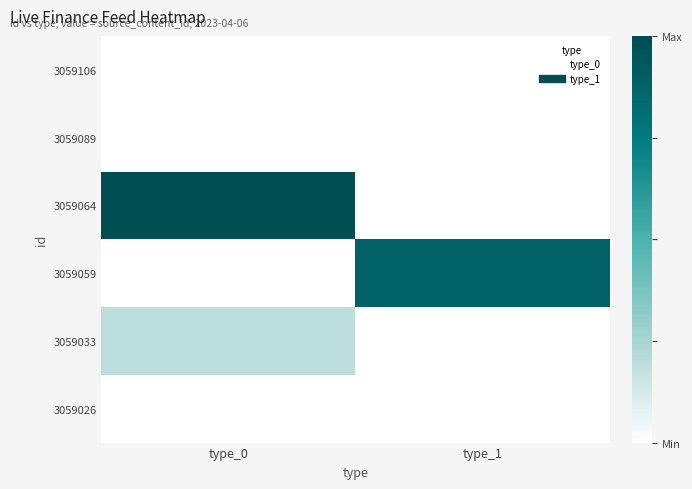

What is the maximum value shown in the chart?

1.0